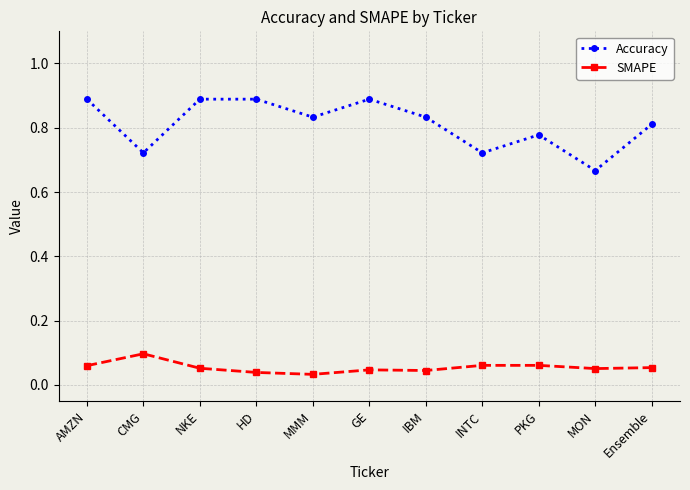

True or false: Accuracy has more than 0 interior local peaks.

True